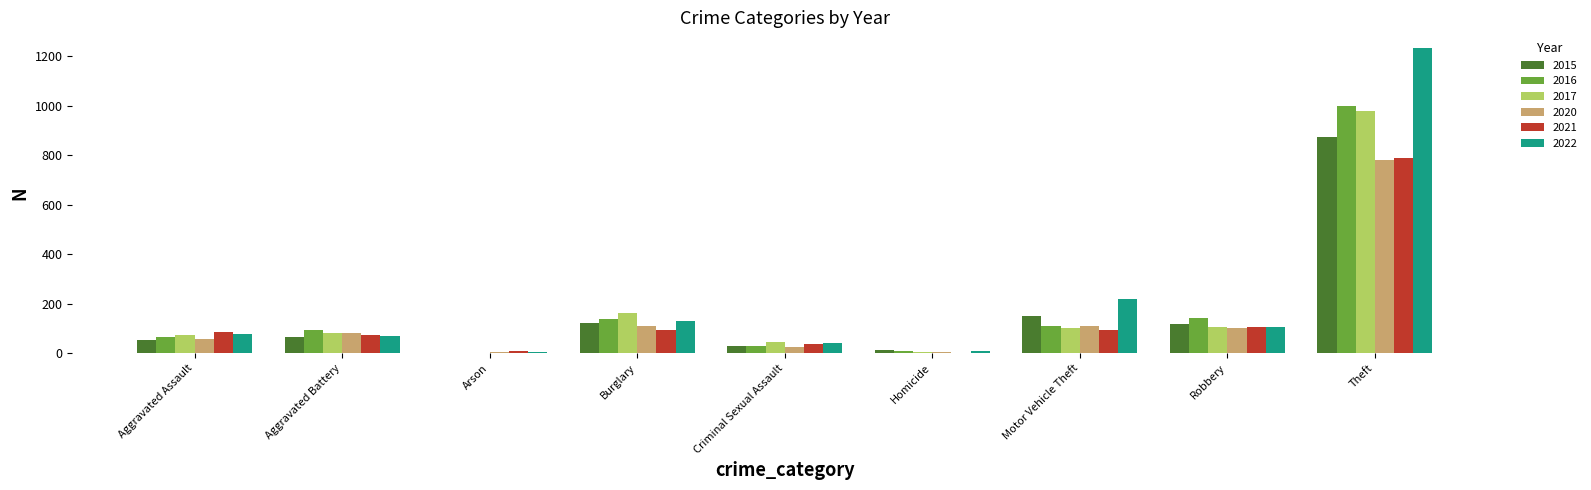

Which category has the highest value across all series?

Theft